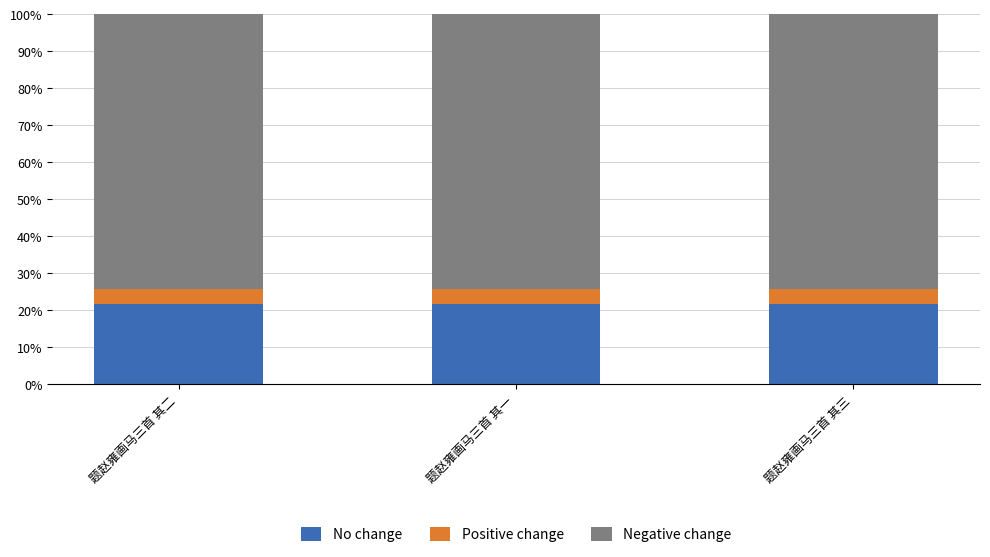

The No change series shows 8.0 at 题赵雍画马三首 其一. True or false?

False